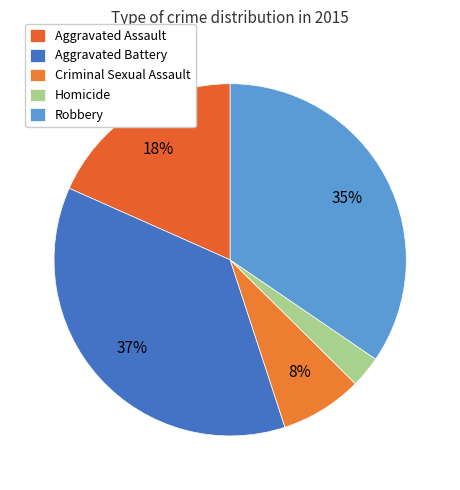

What percentage is NOT represented by Aggravated Assault?

81.7%